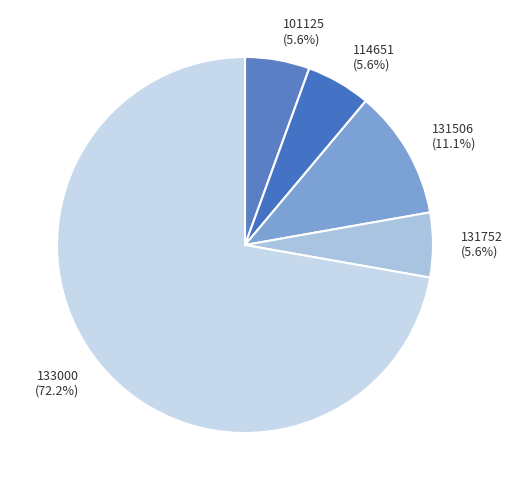

What is the majority slice?

133000